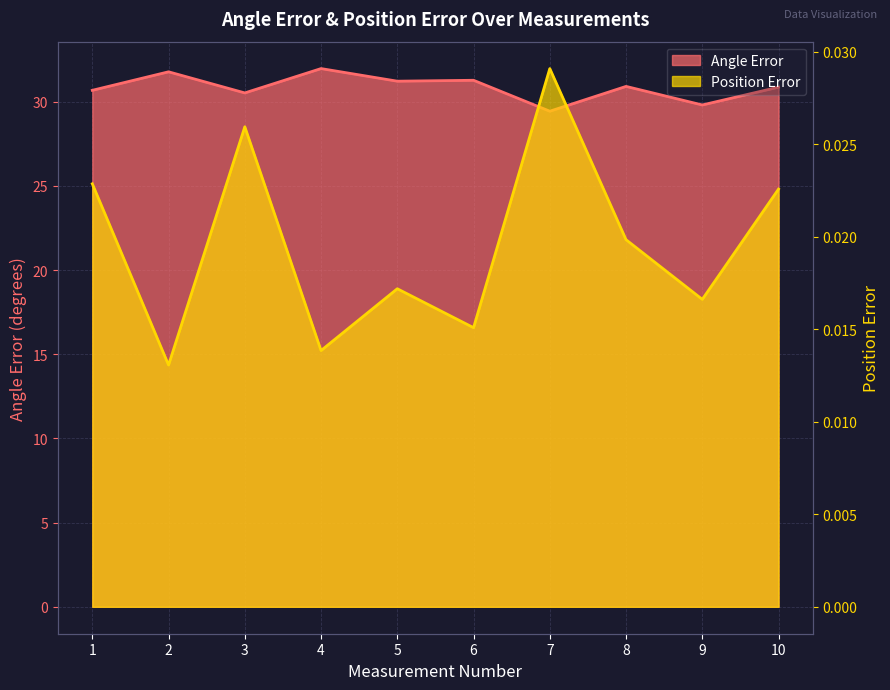

Which category has the highest value in the Angle Error series?

4